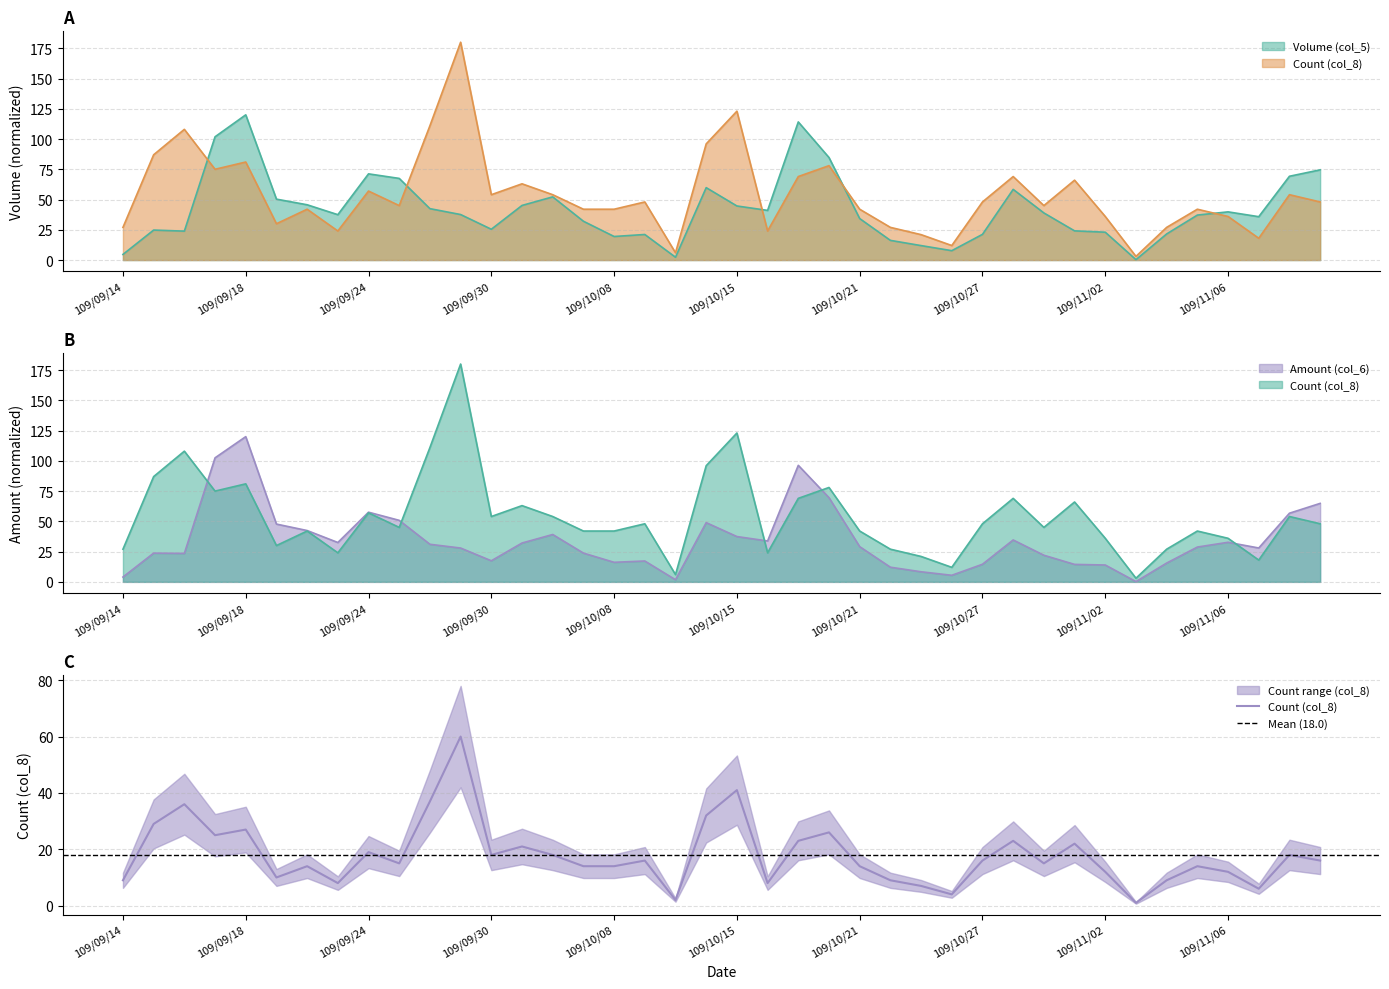

Which series has the largest range (max minus min)?

Count (col_8)